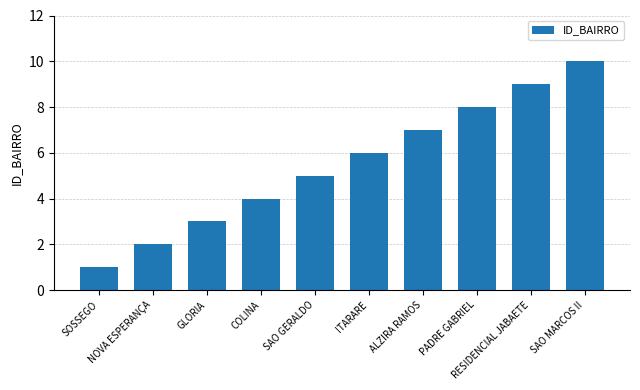

Is it true that the value at RESIDENCIAL JABAETE is 14?

False